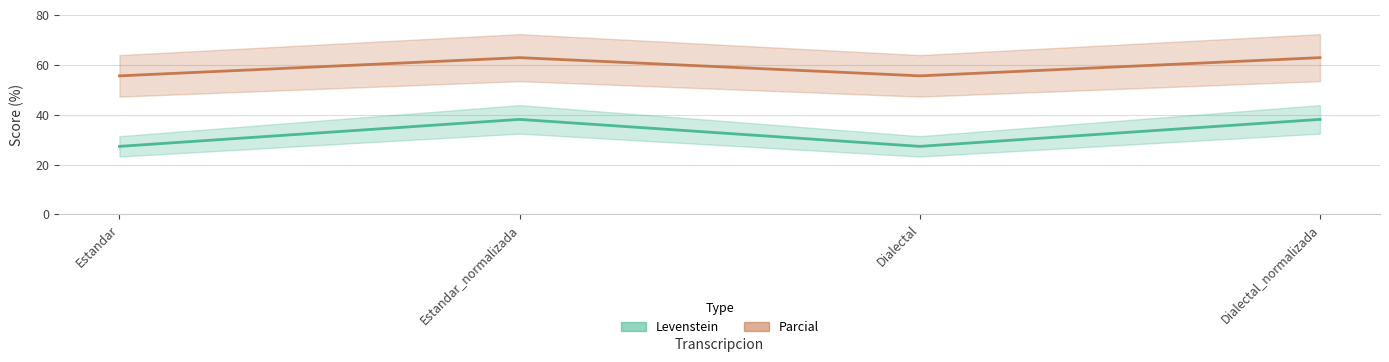

Which series has the largest range (max minus min)?

Levenstein